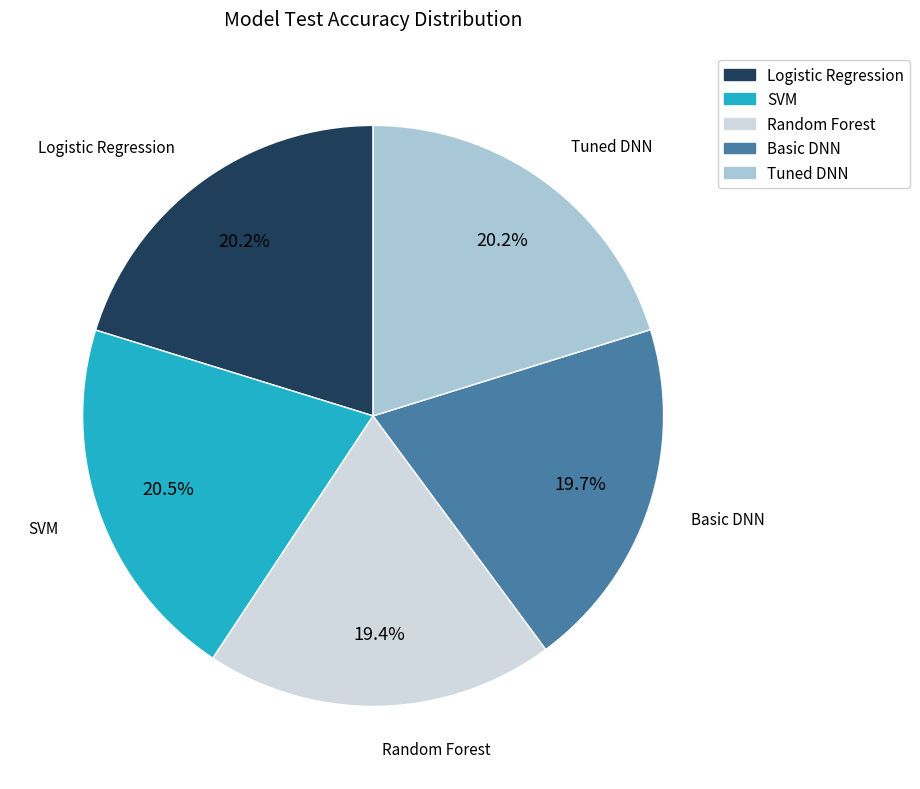

What percentage is the Logistic Regression slice, to the nearest percent?

20%